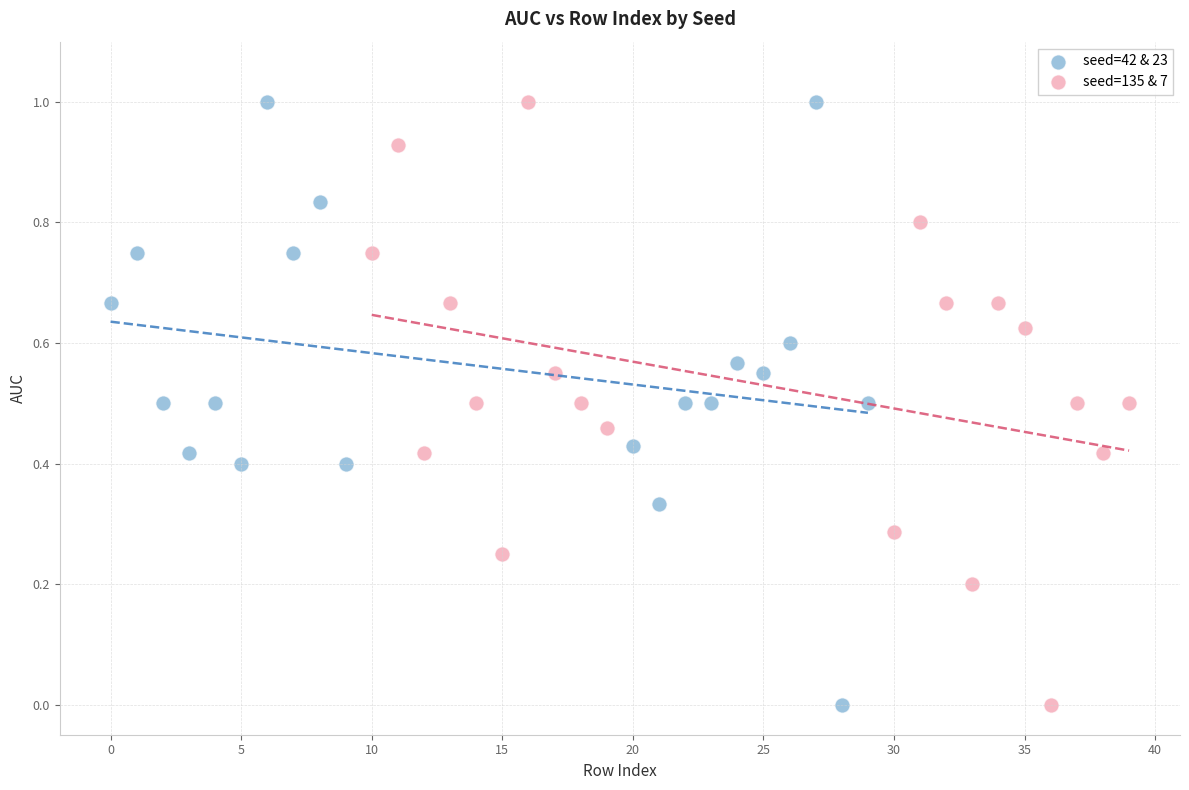

What are all the series names shown in the legend?

seed=42 & 23, seed=135 & 7